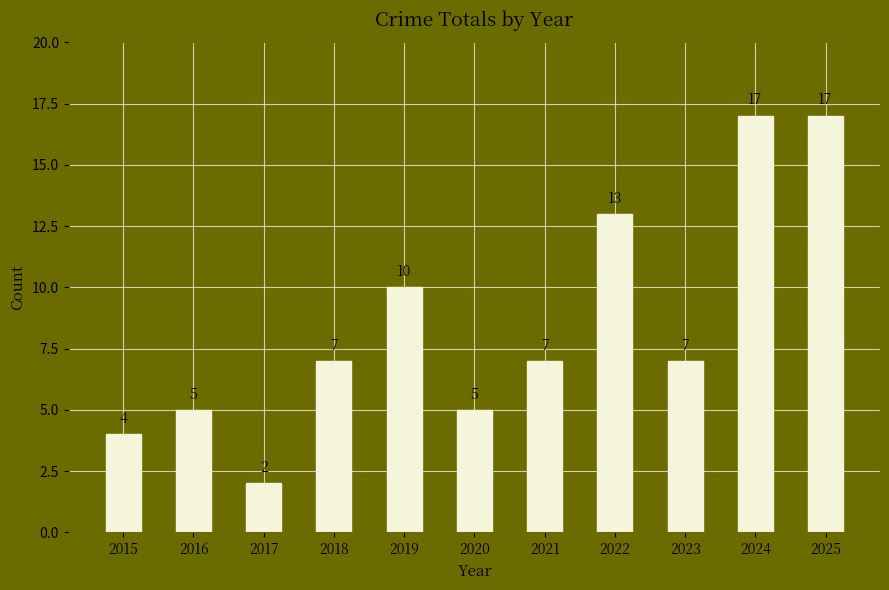

Which category has the lowest value across all series?

2017